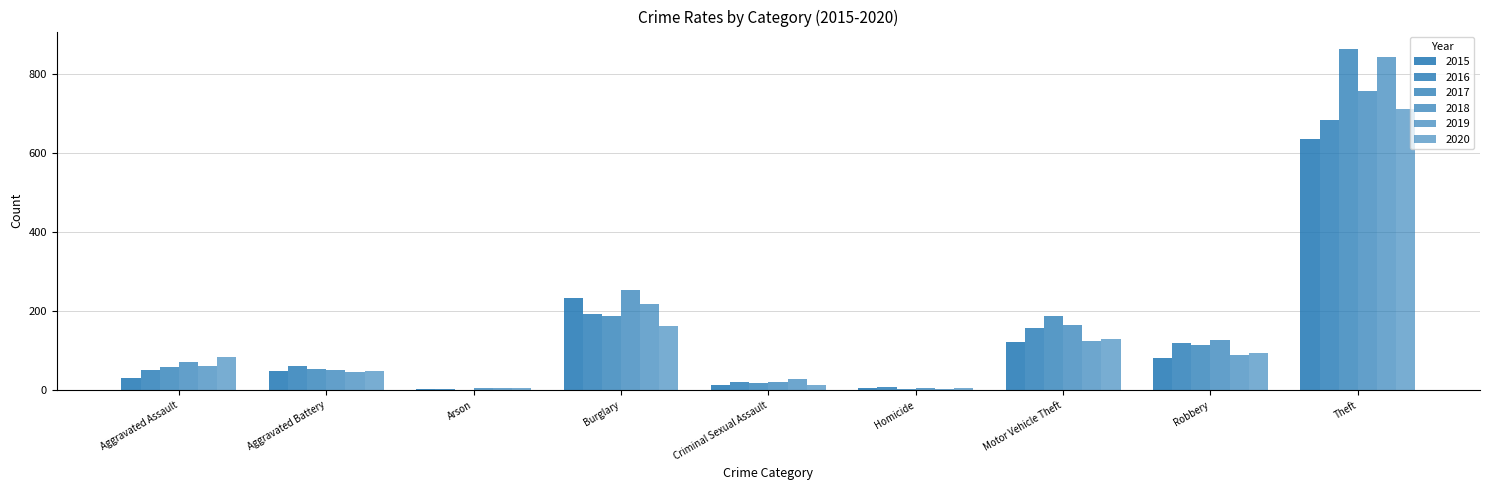

At how many categories does at least one series exceed 199?

2